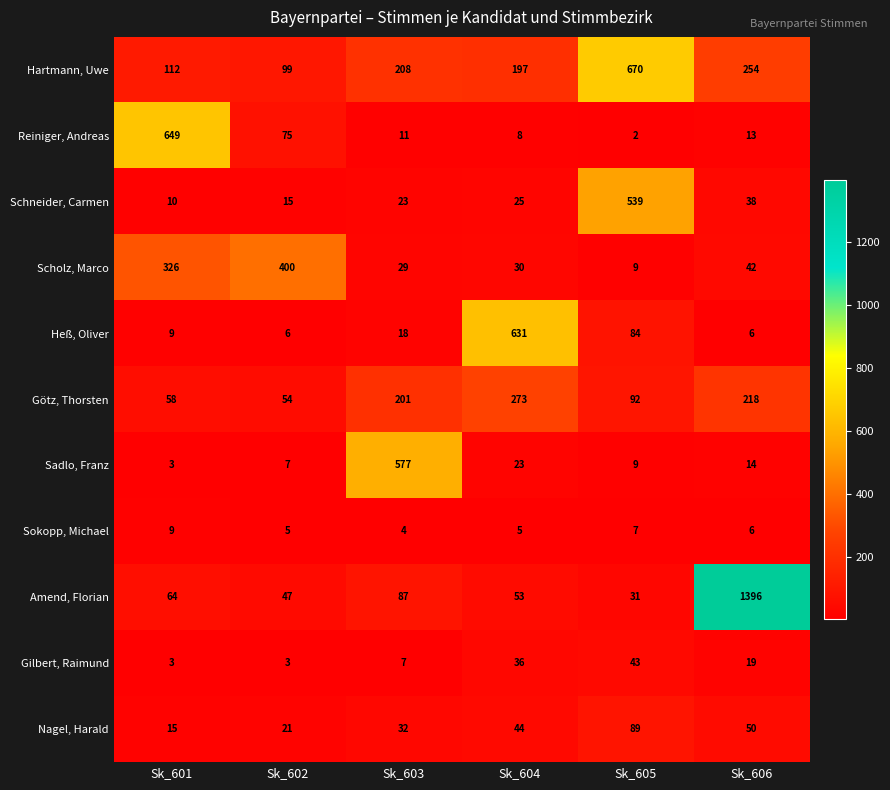

List the series in order of their peak value, lowest first.

Sokopp, Michael, Gilbert, Raimund, Nagel, Harald, Götz, Thorsten, Scholz, Marco, Schneider, Carmen, Sadlo, Franz, Heß, Oliver, Reiniger, Andreas, Hartmann, Uwe, Amend, Florian